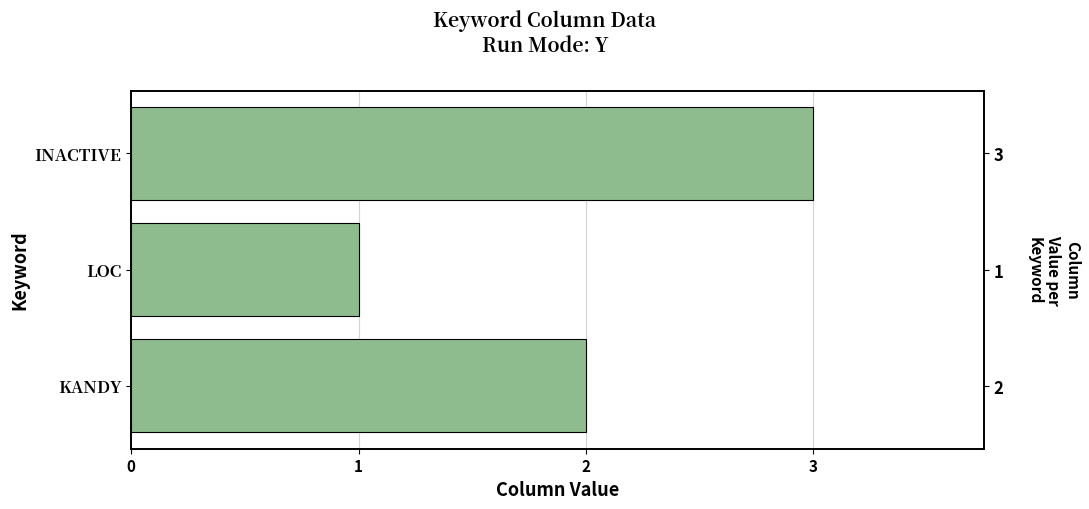

What is the difference between the maximum and minimum values?

2